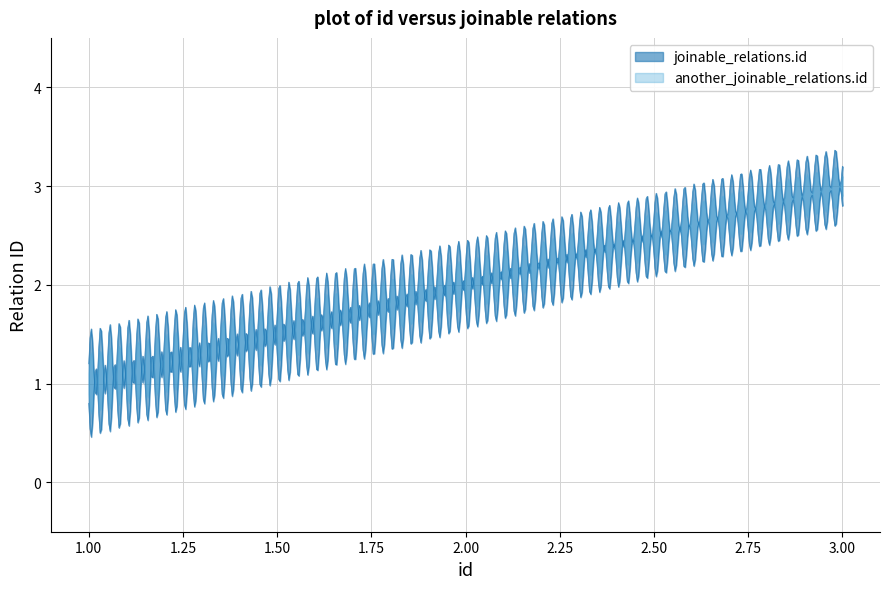

At which label is joinable_relations.id closest to 2?

2